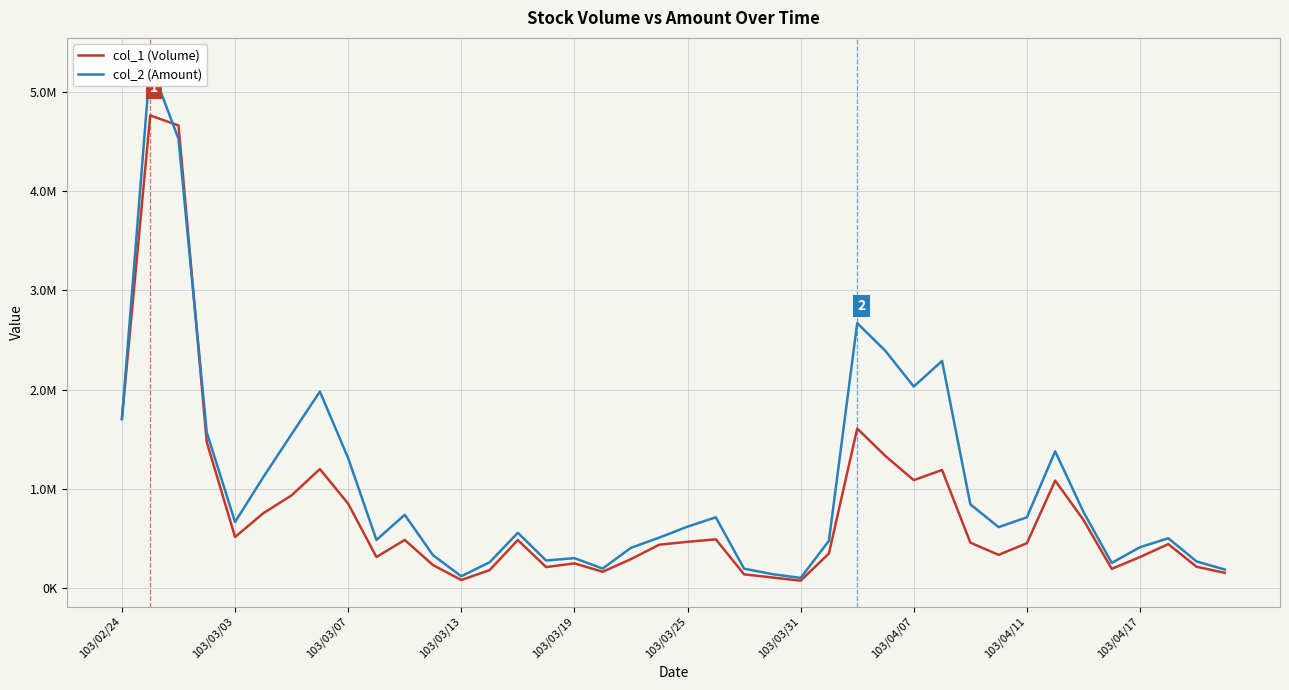

True or false: col_2 (Amount) has more than 2 points higher than both neighbors.

True